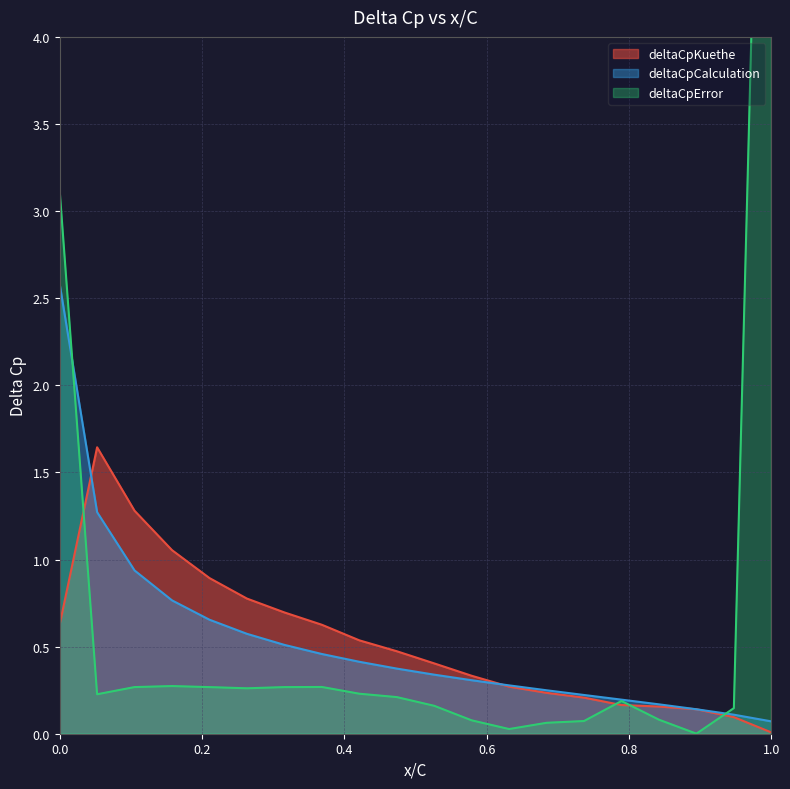

Which category has the highest value in the deltaCpError series?

1.0